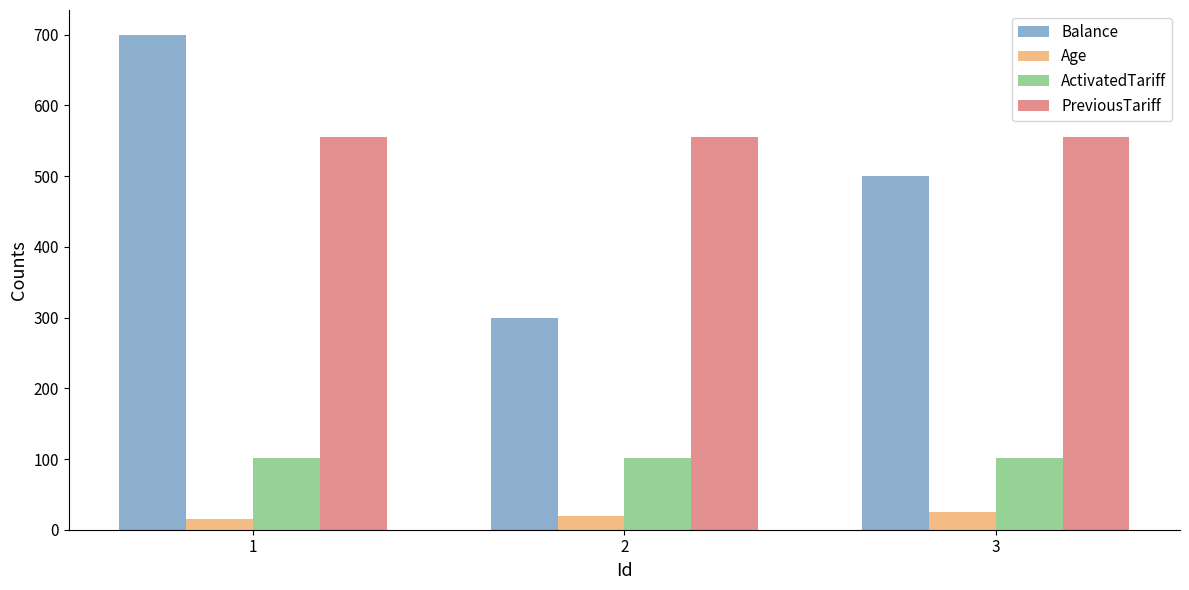

Is it true that PreviousTariff equals 323 at 1?

False